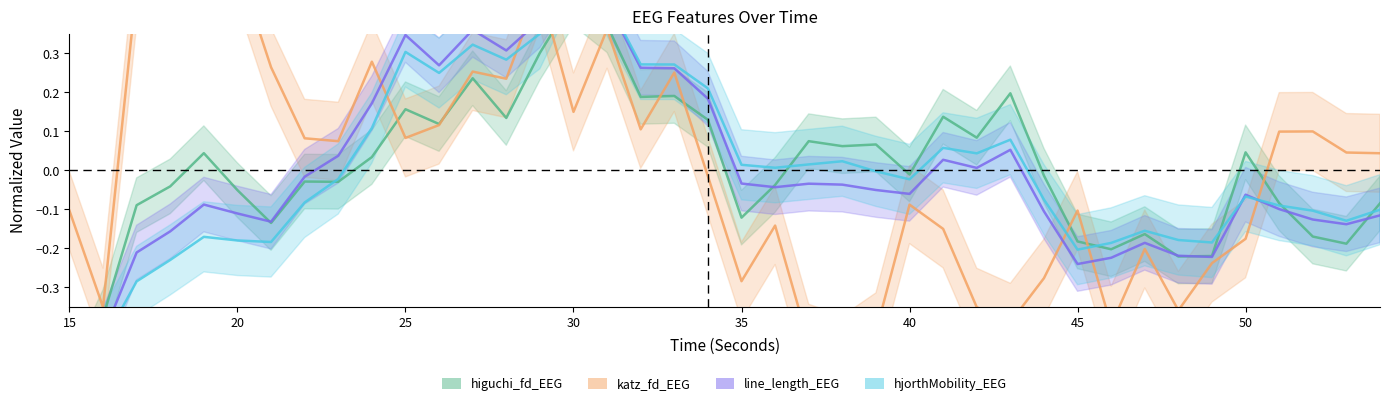

How many interior local valleys does the hjorthMobility_EEG series have?

9